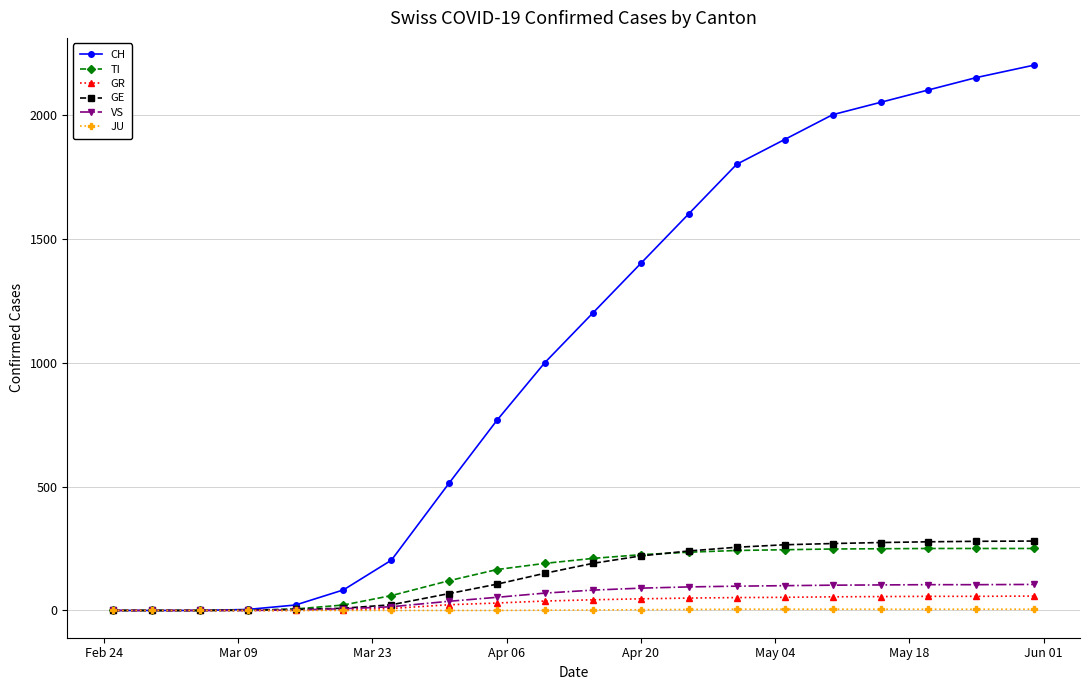

What is the value of the TI point at the 10th from the left?

190